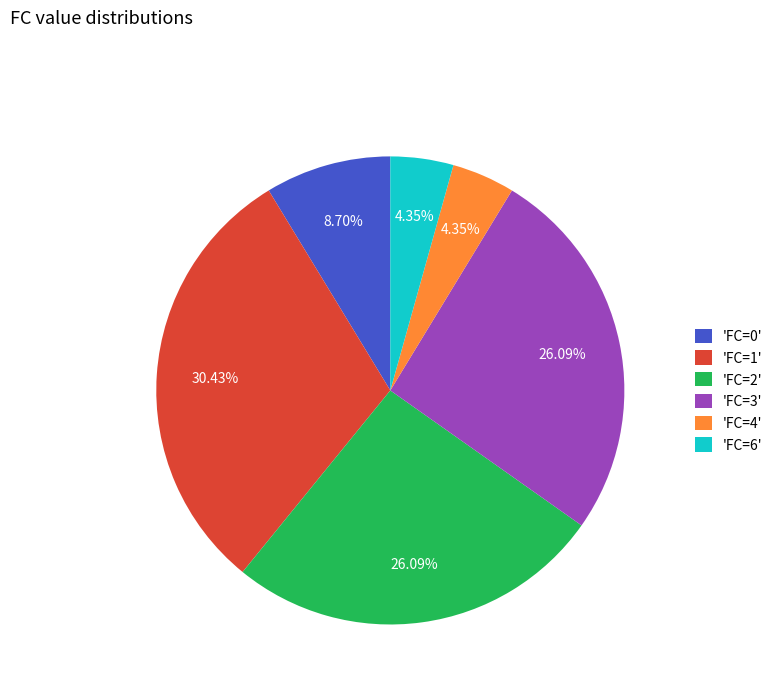

Count the number of slices in the pie.

6